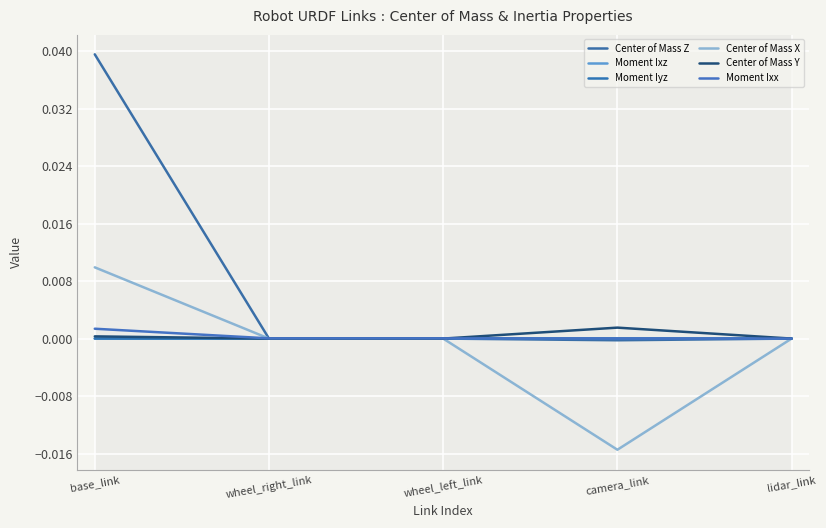

Which series has the widest spread of values?

Center of Mass Z